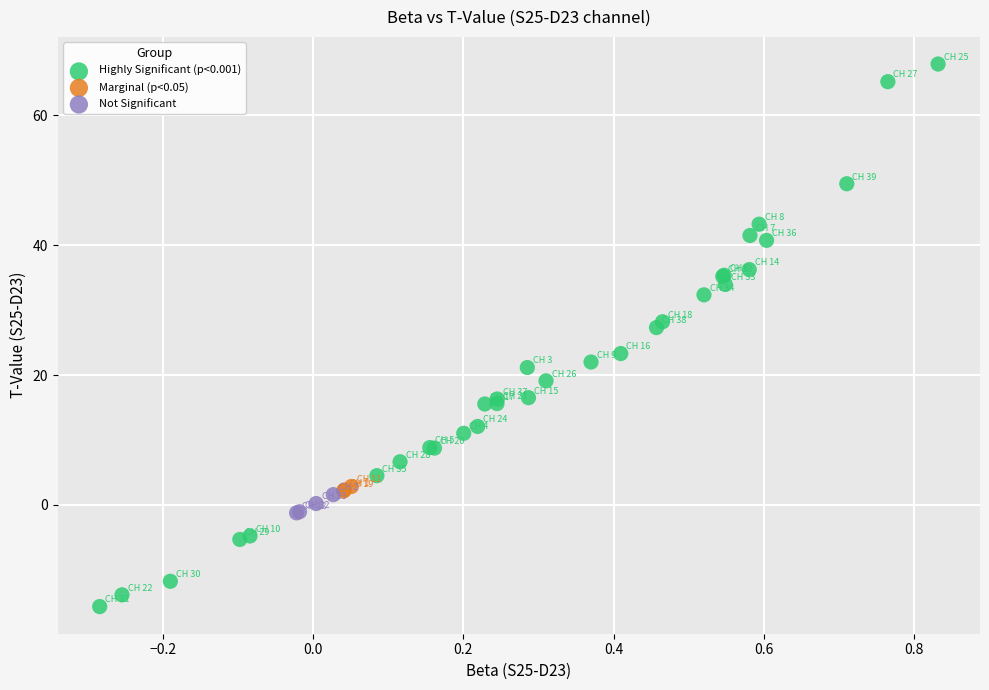

What are all the series names shown in the legend?

Highly Significant (p<0.001), Marginal (p<0.05), Not Significant